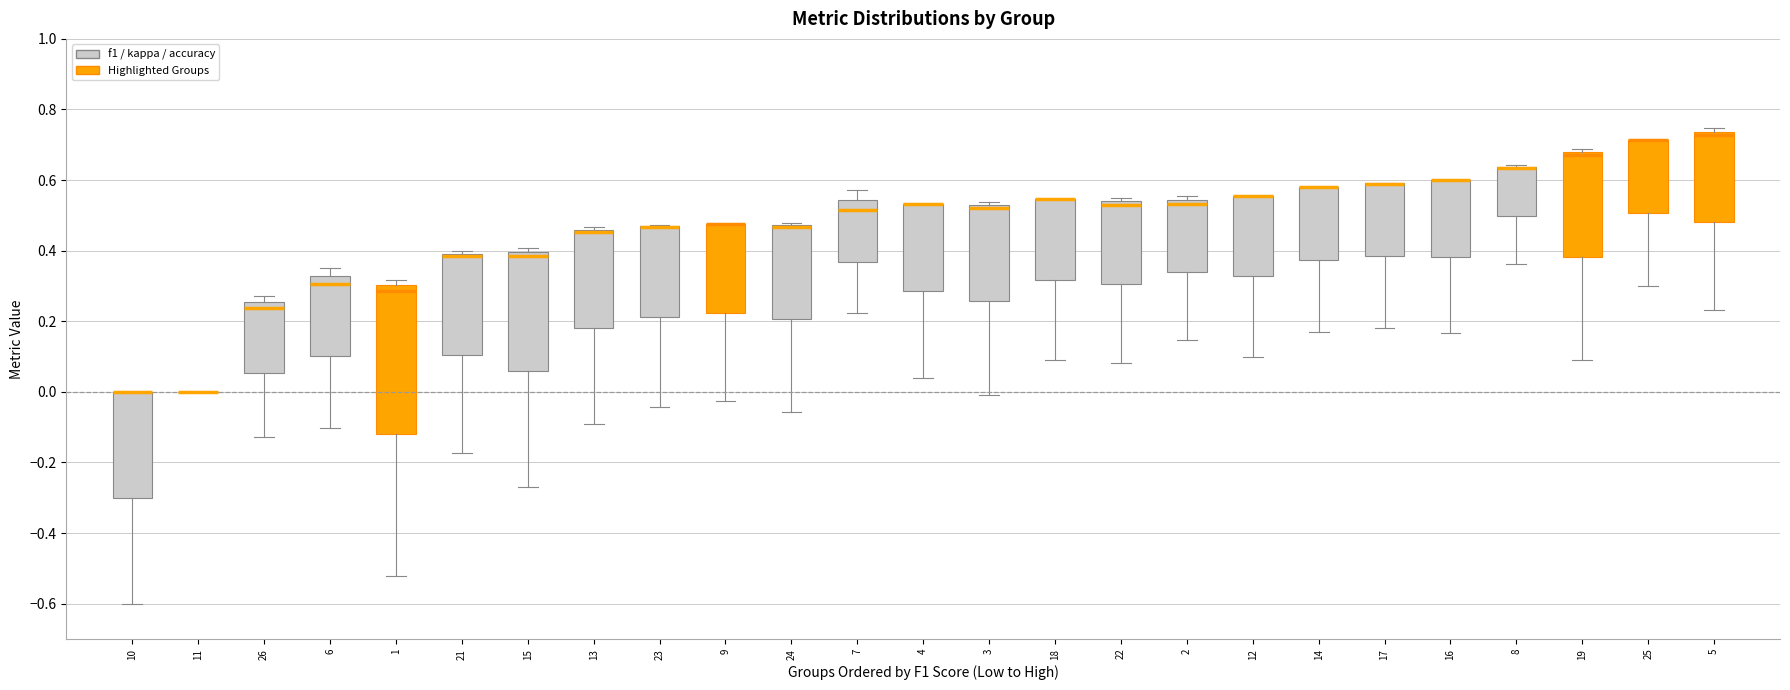

Where is the upper edge of the box at x = 8 on the y-axis? The values are not printed on the chart, so give them approximately, as read against the axis.

0.64